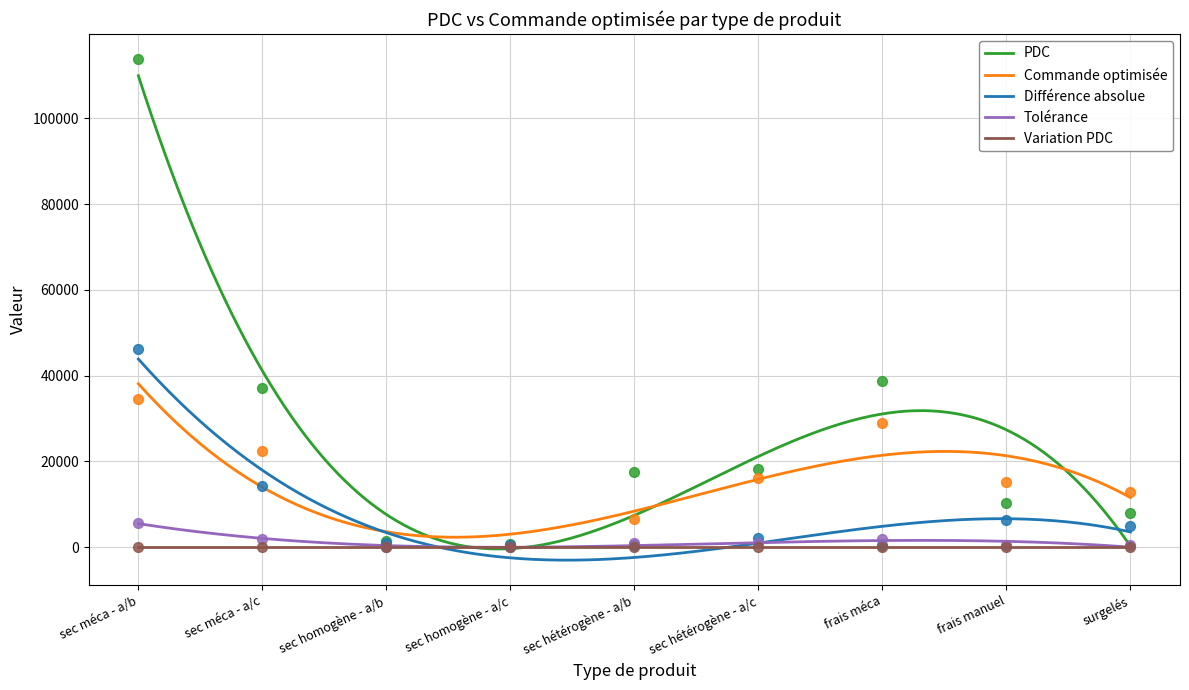

Which series has the largest total across all categories?

PDC